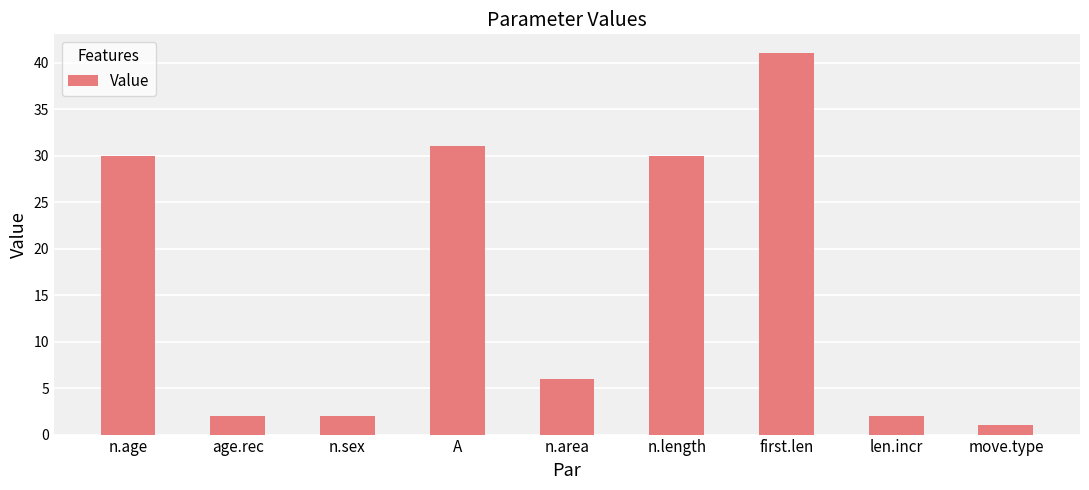

How many series are shown in this chart?

1